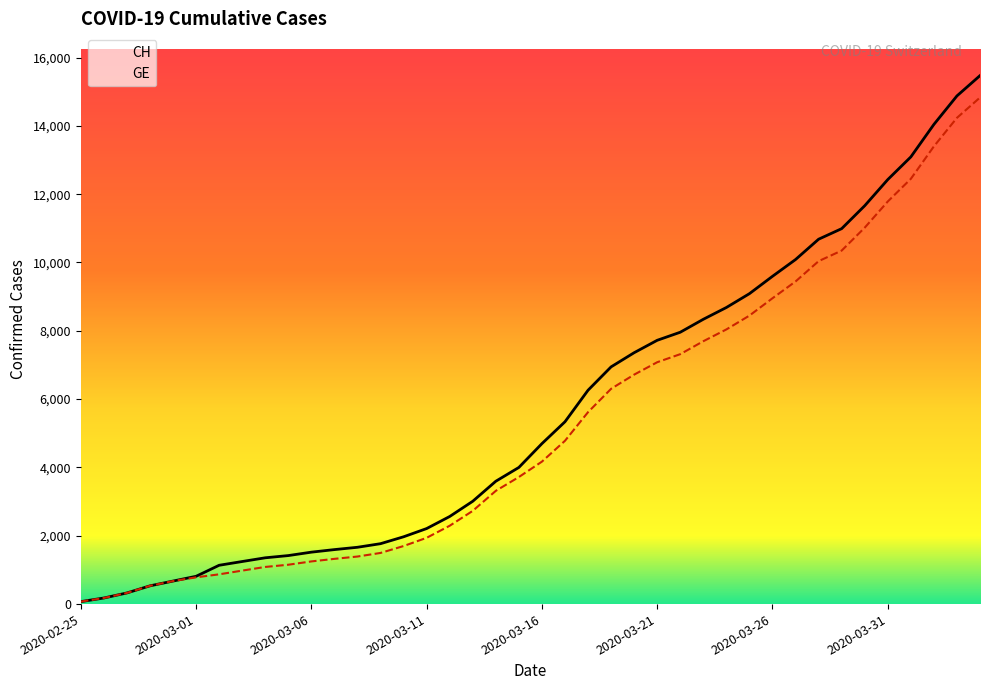

True or false: CH and GE intersect in this chart.

False